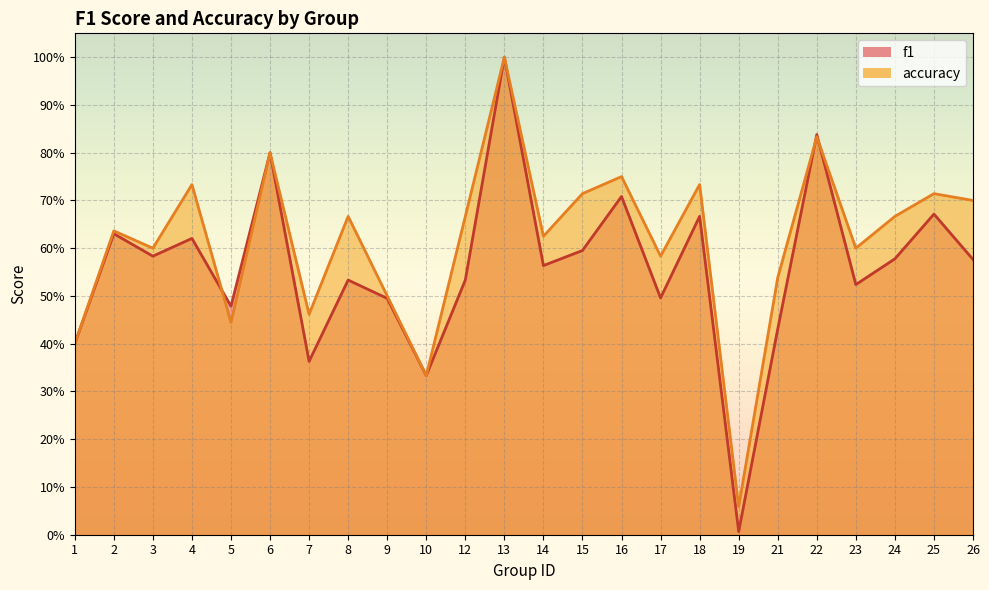

At which label does accuracy reach its minimum?

19